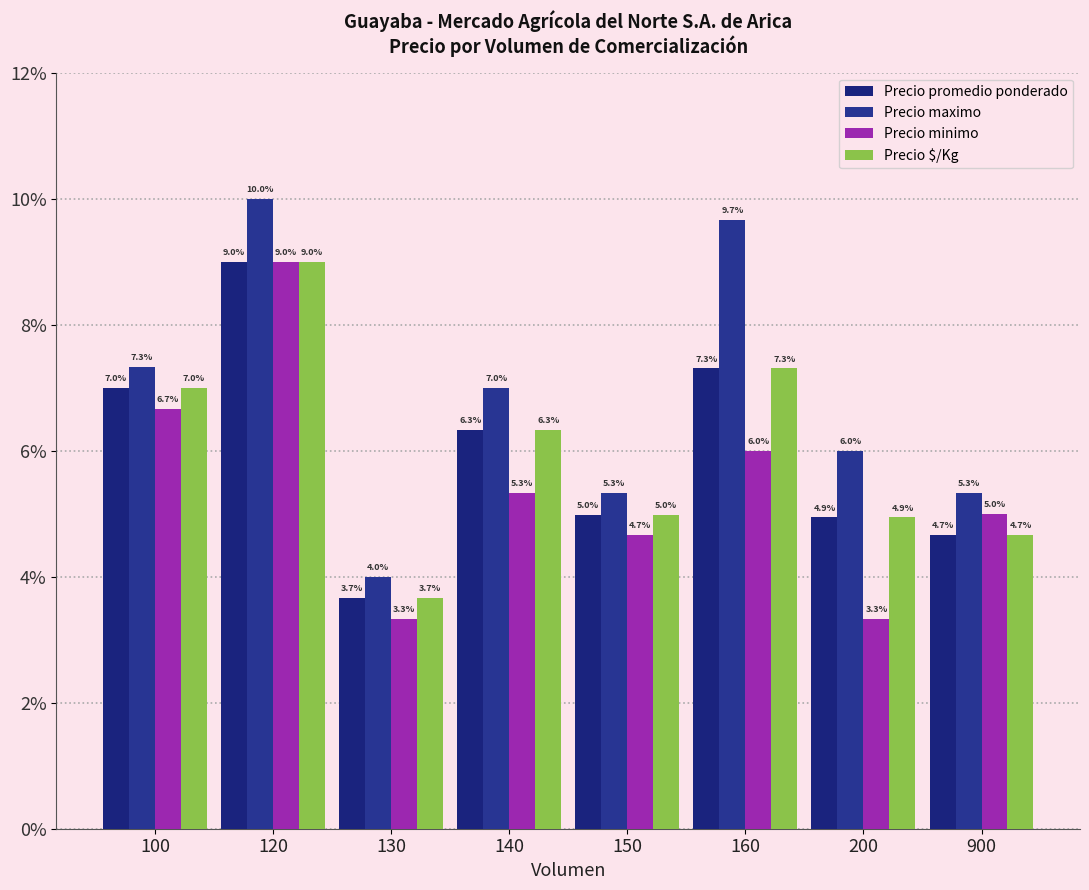

What are all the series names shown in the legend?

Precio promedio ponderado, Precio maximo, Precio minimo, Precio $/Kg